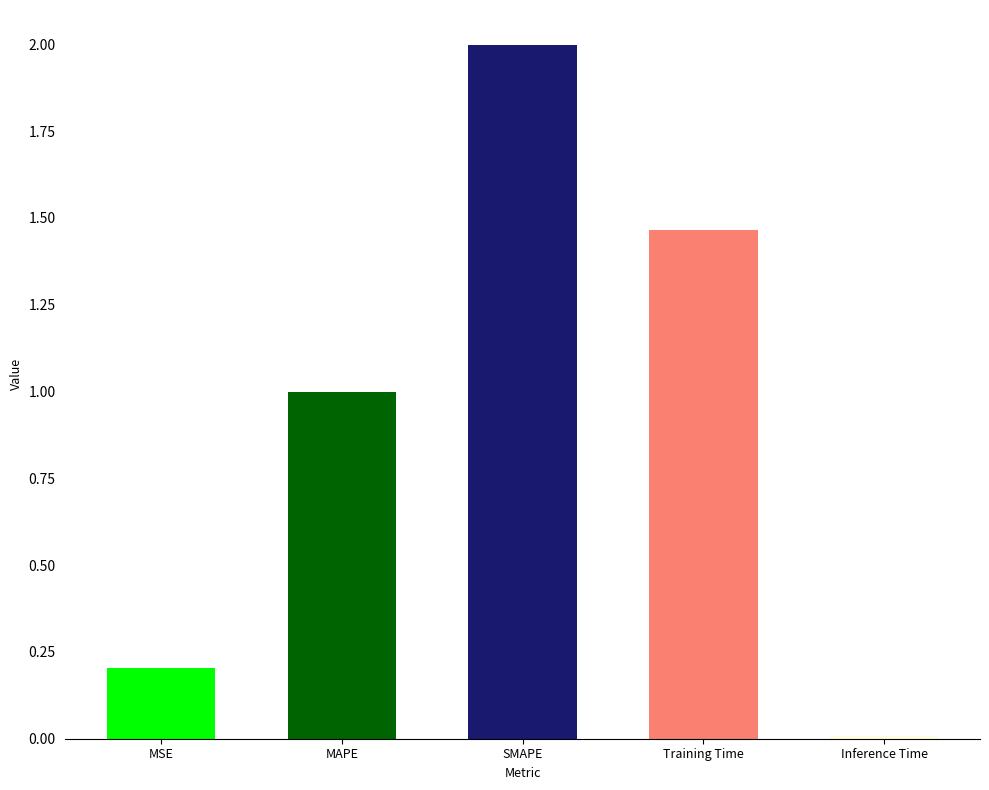

Rank the categories by value from highest to lowest.

SMAPE, Training Time, MAPE, MSE, Inference Time